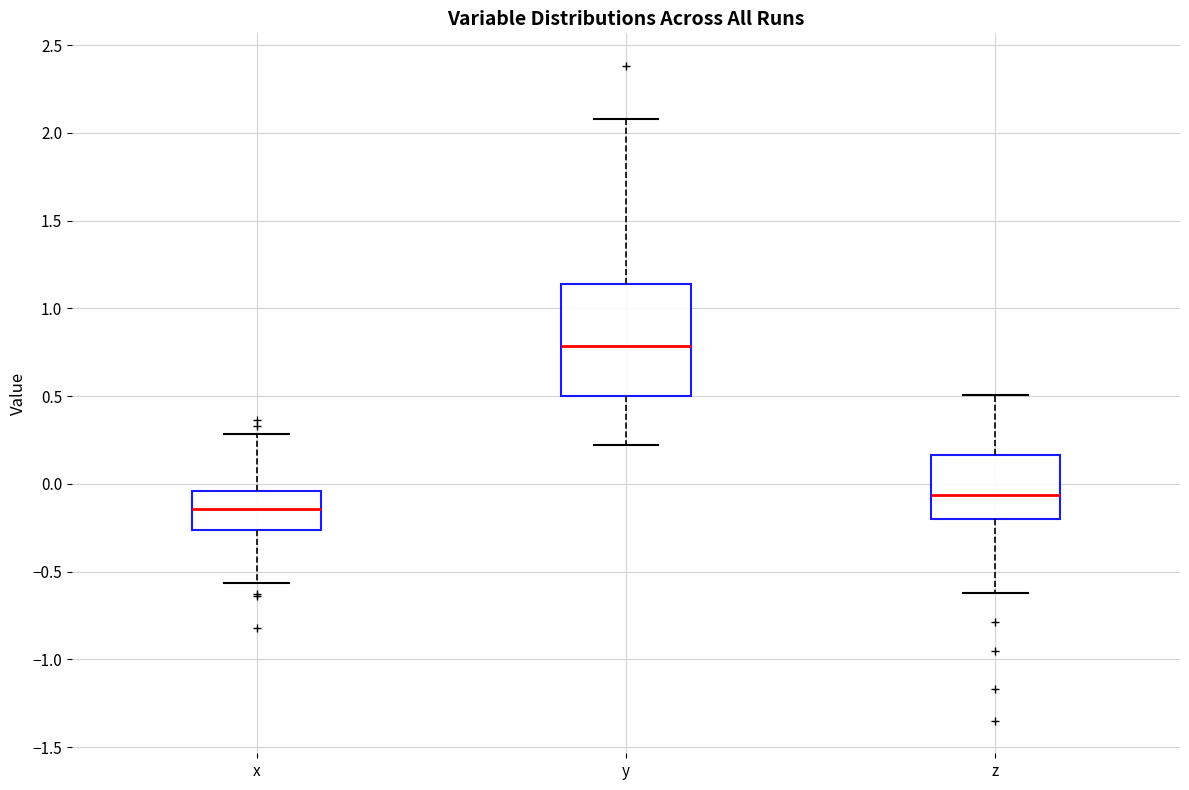

Which box has the lowest median line?

x